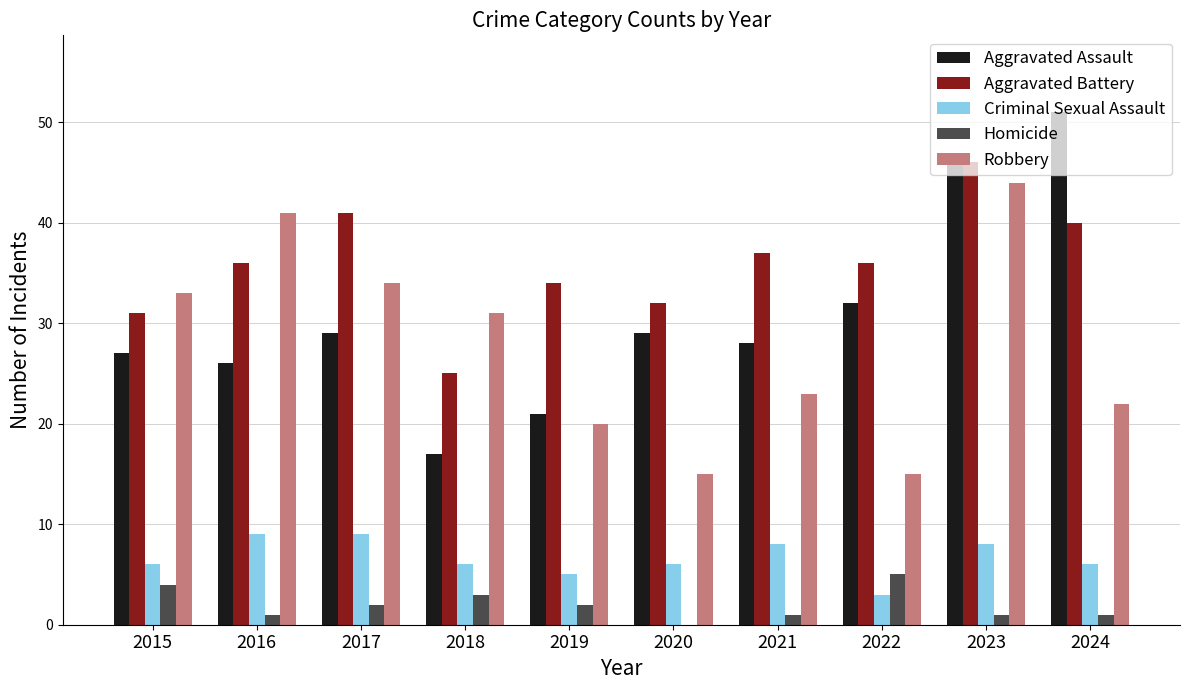

Count the number of data series in this chart.

5